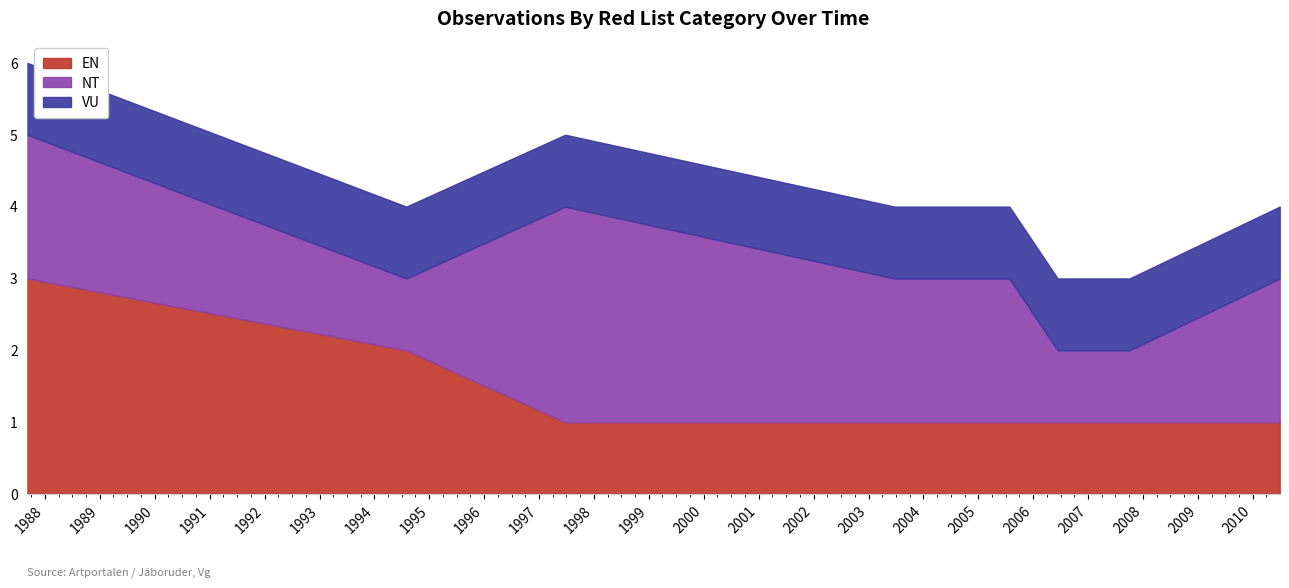

Is the value of VU at 2003-06-23 greater than the value of NT at 1994-08-01?

No